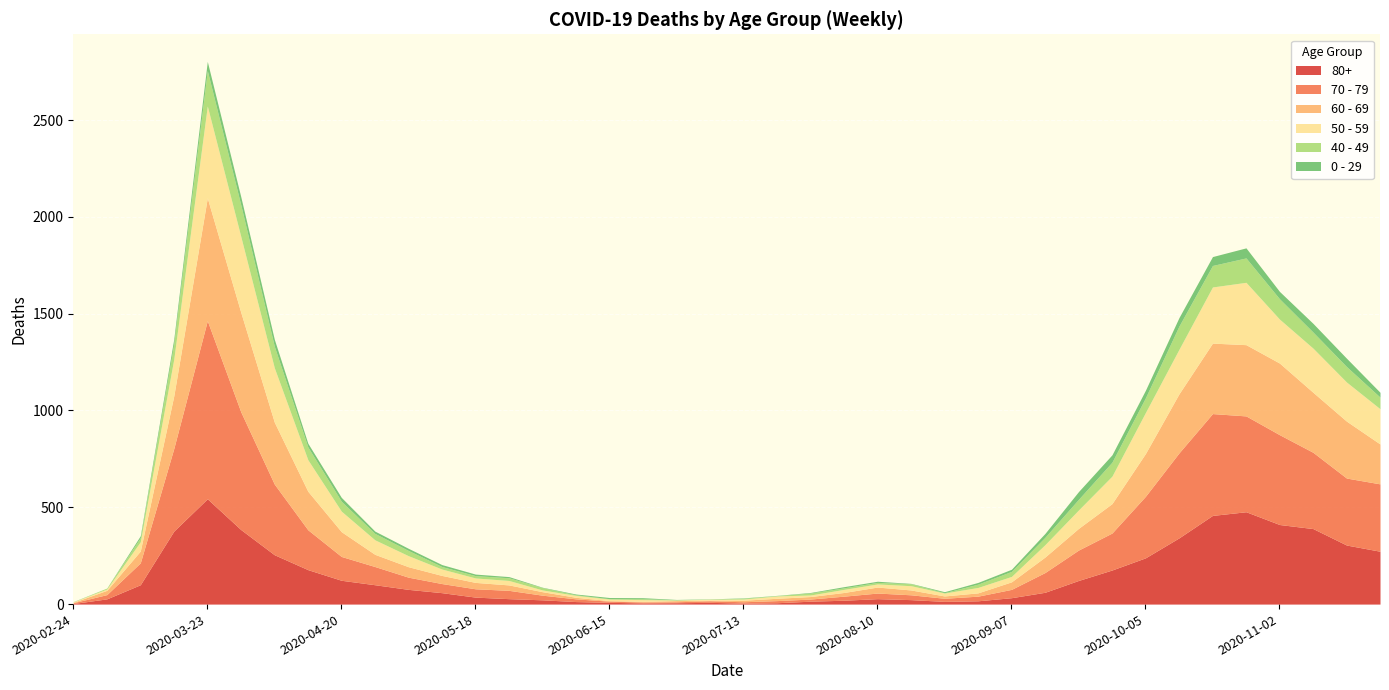

Reading left to right, extract all data points from this chart.

80+: 3	27	100	377	544	385	255	178	123	100	76	59	36	28	22	13	9	6	7	9	5	7	15	20	28	23	14	17	33	61	122	176	239	342	458	477	411	390	305	273
70 - 79: 4	22	113	427	920	608	365	206	123	94	63	47	43	43	24	14	6	5	5	8	7	11	11	21	29	25	16	24	43	102	157	191	318	439	526	495	464	394	346	348
60 - 69: 2	22	61	272	634	514	320	199	128	63	54	42	33	28	18	8	3	3	6	3	8	12	13	19	31	25	12	17	39	80	112	152	221	305	364	368	370	310	294	206
50 - 59: 3	7	48	190	475	392	281	163	106	75	57	33	23	23	9	10	8	9	3	5	6	12	8	16	16	22	15	28	28	64	95	142	212	230	290	322	227	228	202	182
40 - 49: 0	5	21	79	183	163	111	66	51	33	27	13	12	14	12	3	2	5	1	1	4	2	10	8	8	10	2	17	26	38	55	72	76	120	111	126	105	83	80	60
0 - 29: 1	0	10	25	47	42	36	19	20	12	11	10	8	6	2	4	6	5	2	1	2	1	3	6	6	2	5	9	11	20	40	38	39	44	46	52	38	45	43	25